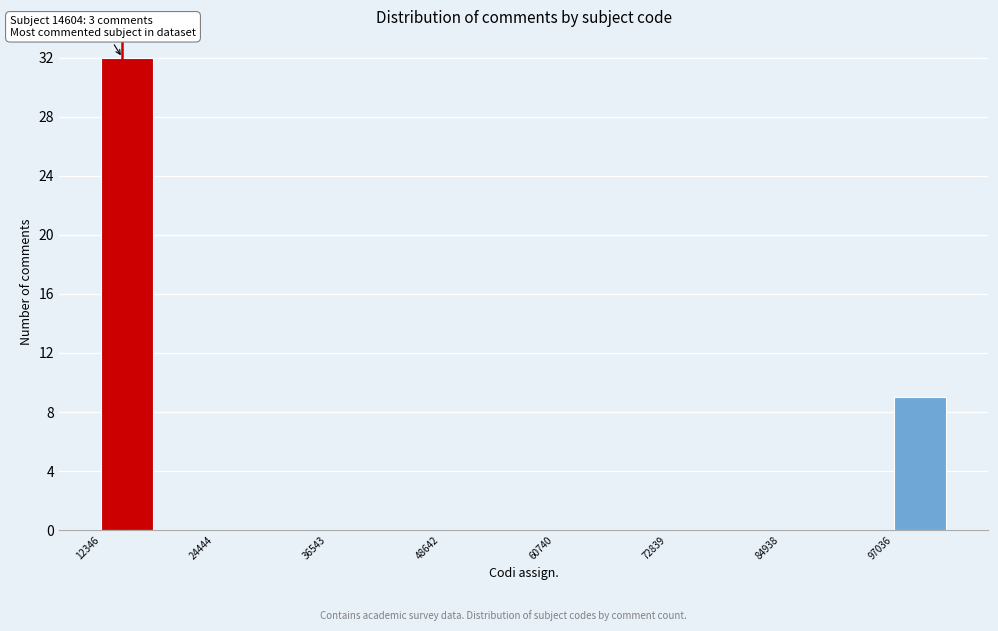

Read against the x-axis, roughly where is the centre of the tallest bar?

16000